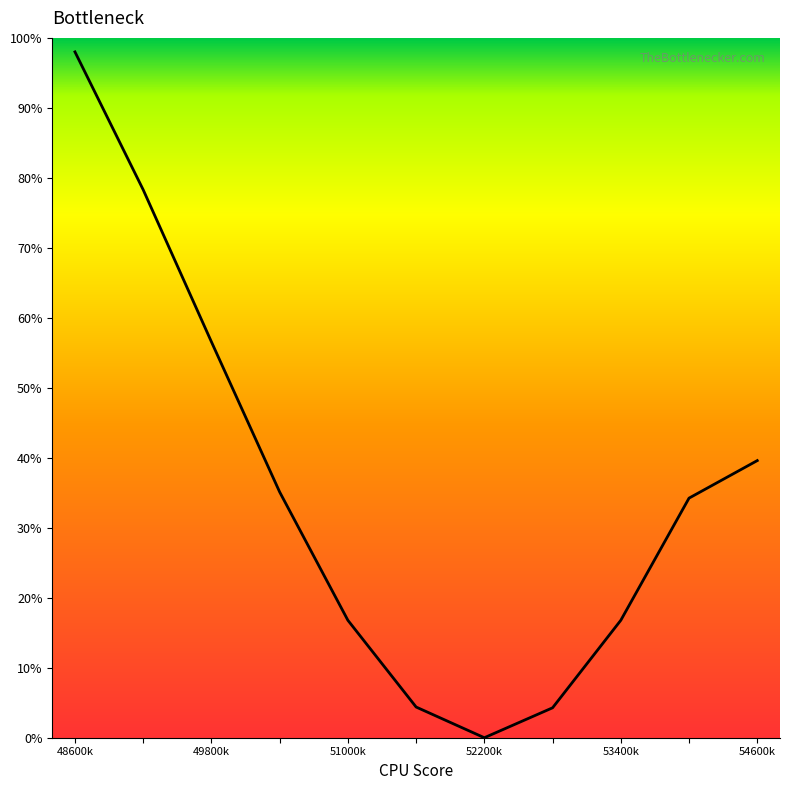

True or false: there are more than 0 points higher than both neighbors.

False